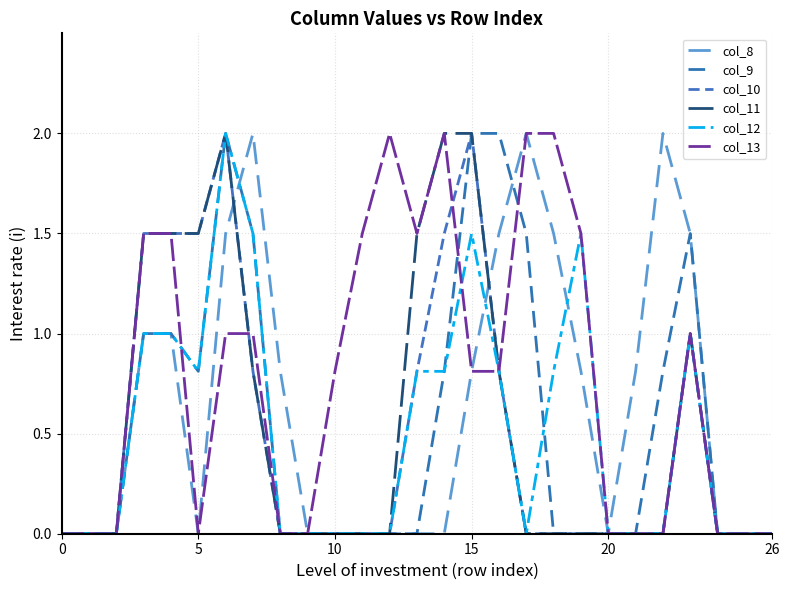

What are all the series names shown in the legend?

col_8, col_9, col_10, col_11, col_12, col_13